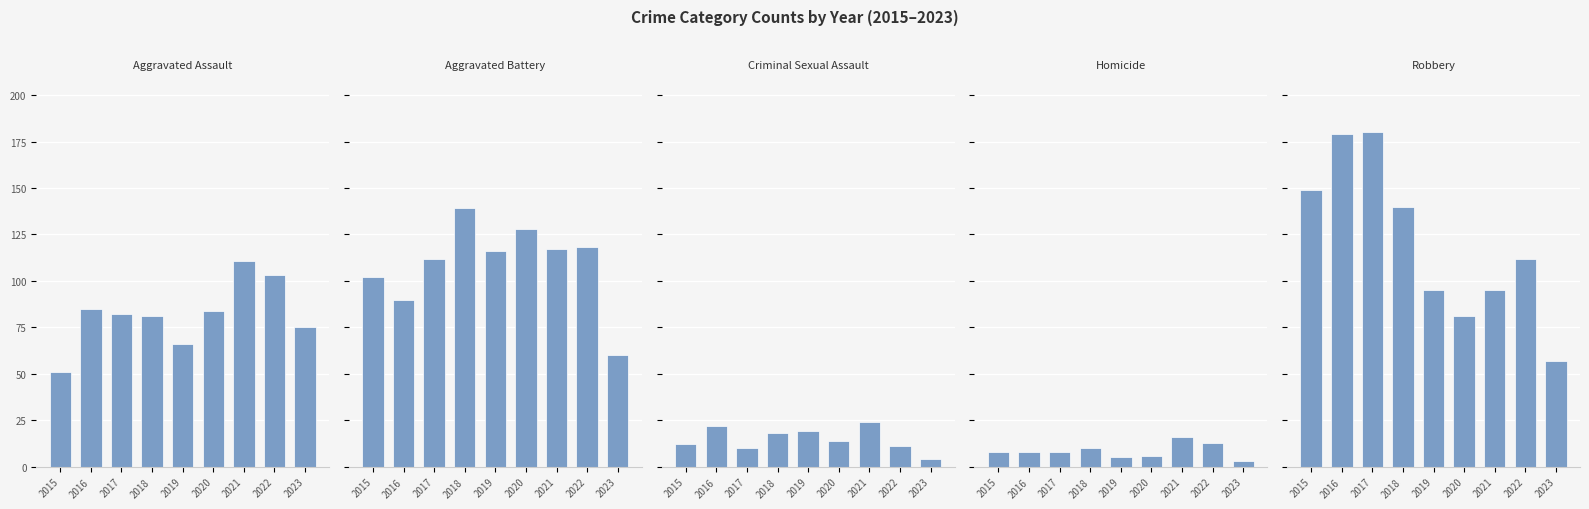

What is the difference between the maximum and minimum values in the Homicide series?

13